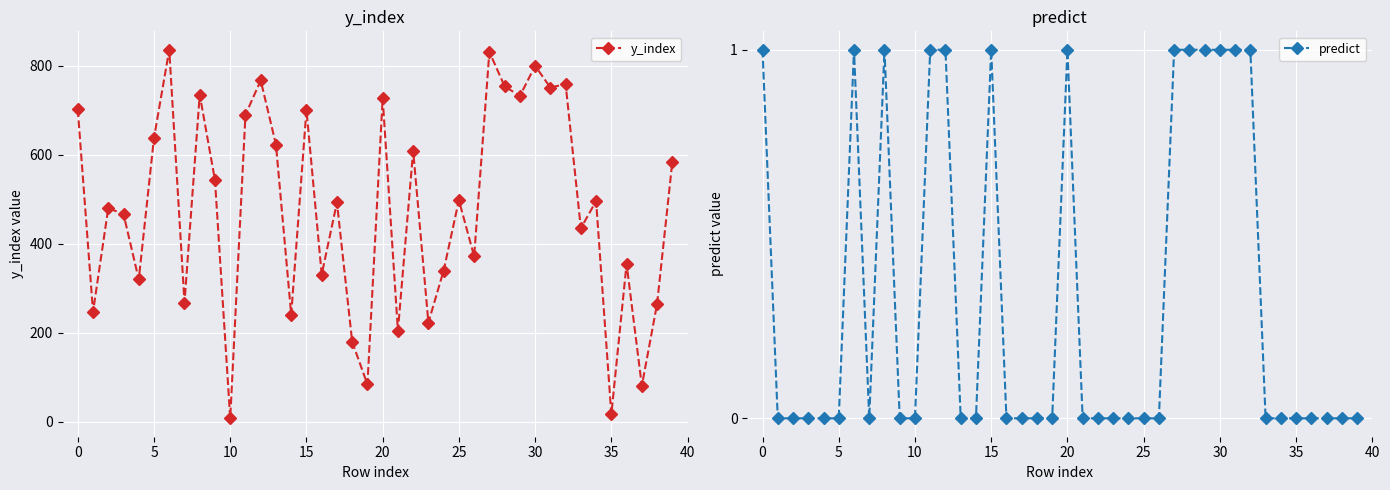

What is the label of the 27th point from the left?

26